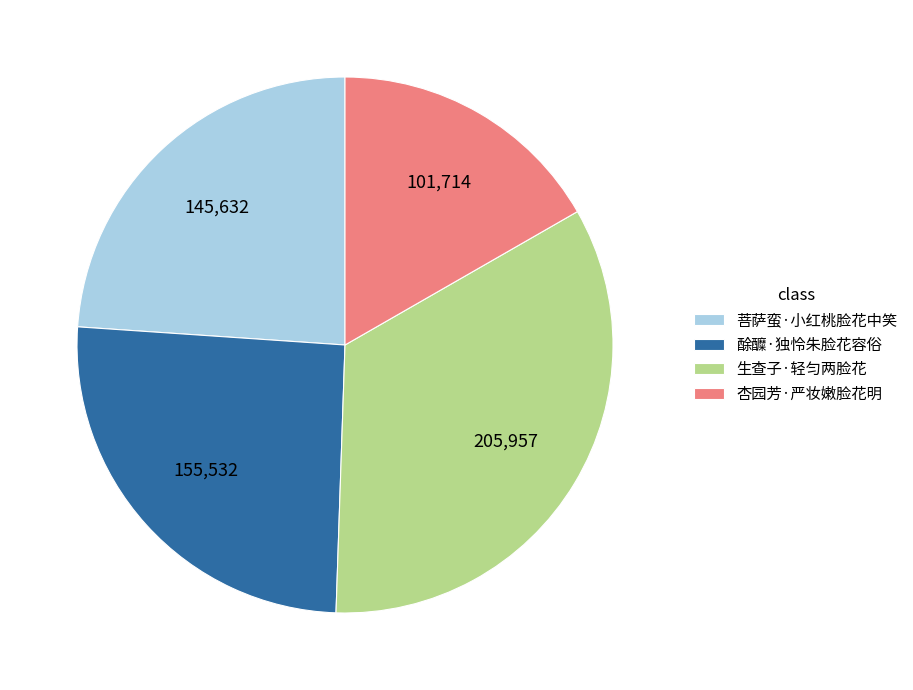

True or false: 菩萨蛮·小红桃脸花中笑 accounts for 24% of the total.

True